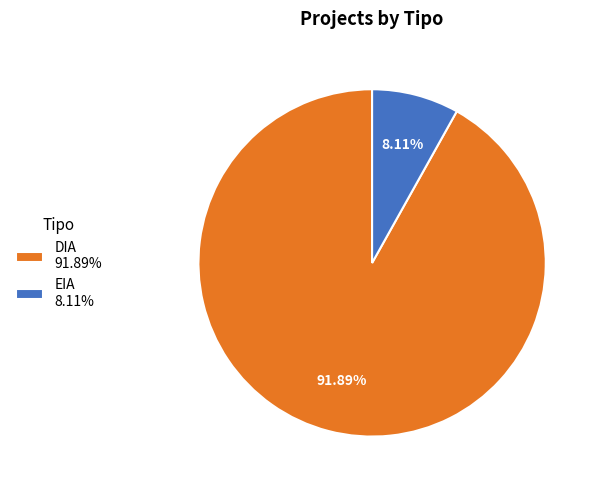

Does EIA account for over 50% of the chart?

No